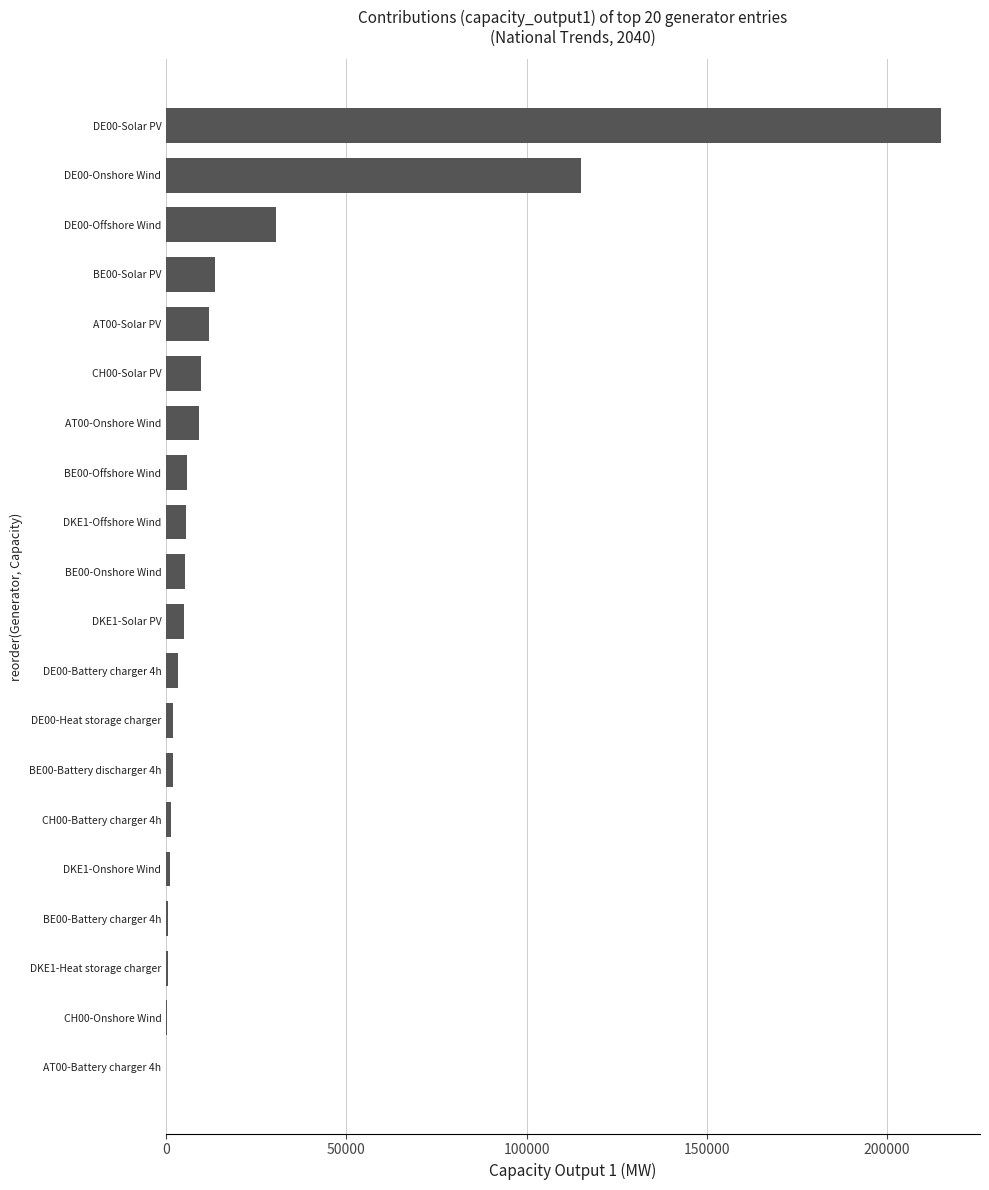

Are the bars horizontal?

Yes